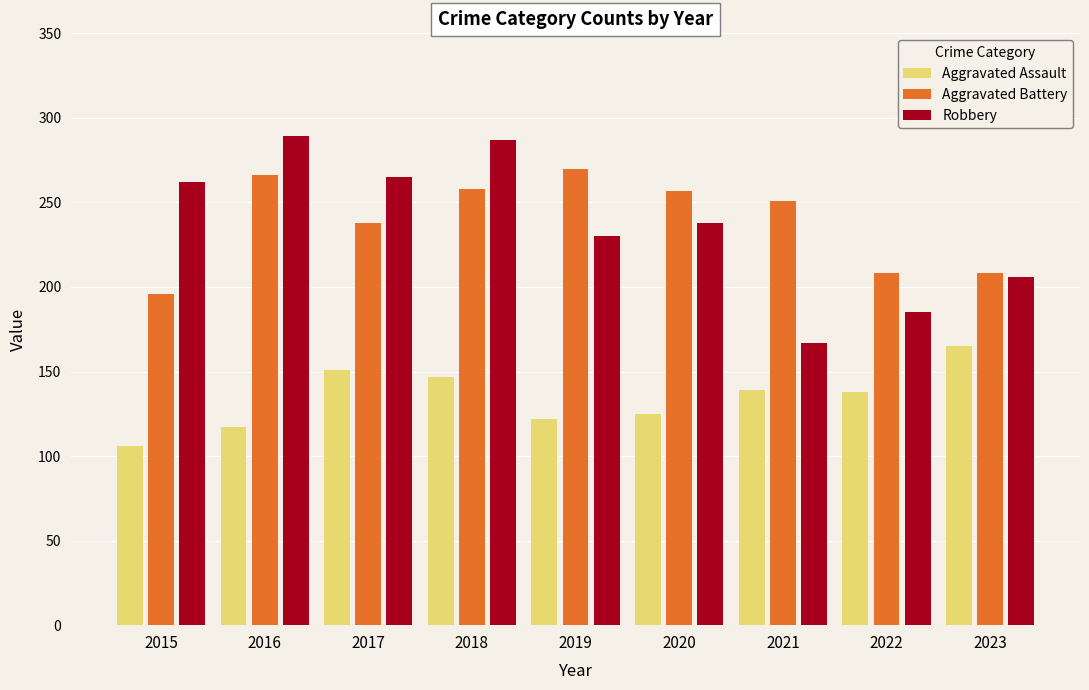

Between 2017 and 2022, which series saw the biggest shift?

Robbery